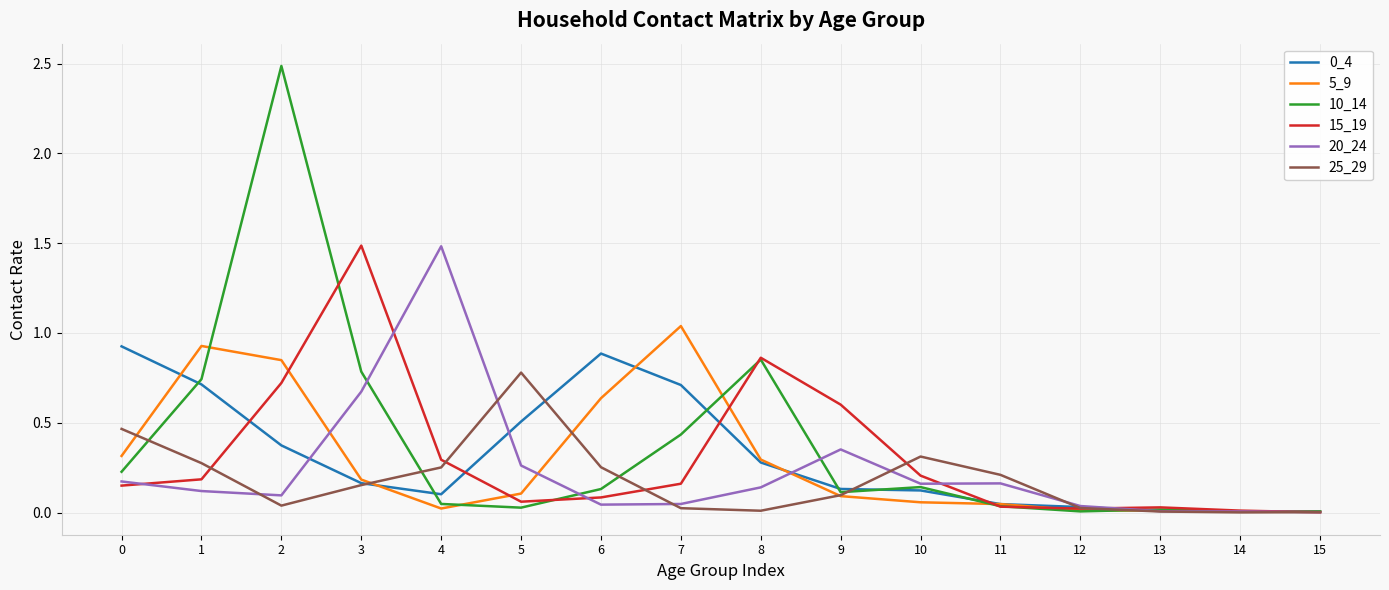

True or false: 20_24 has a value of 0.0 at 7.

True